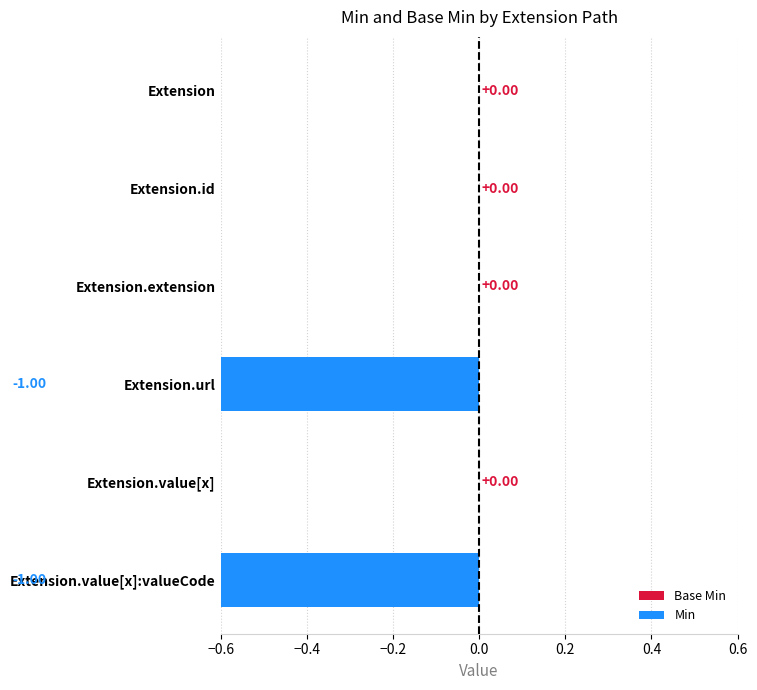

Between Extension and Extension.extension, which is larger?

Extension